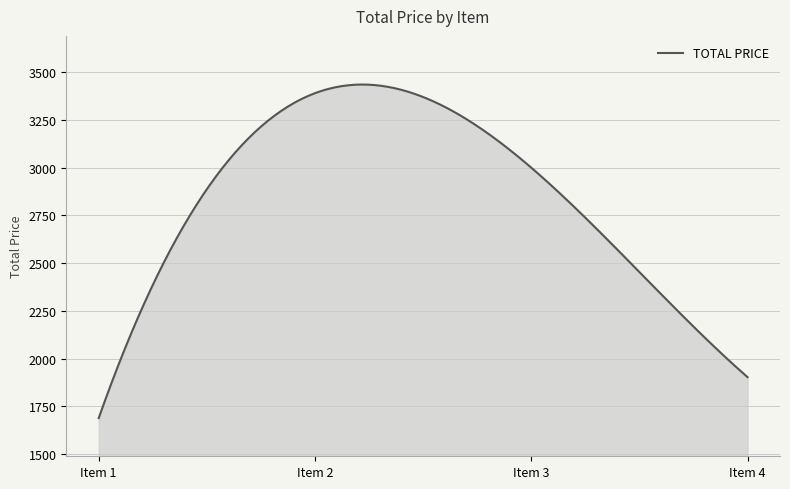

How many categories are shown in the chart?

300